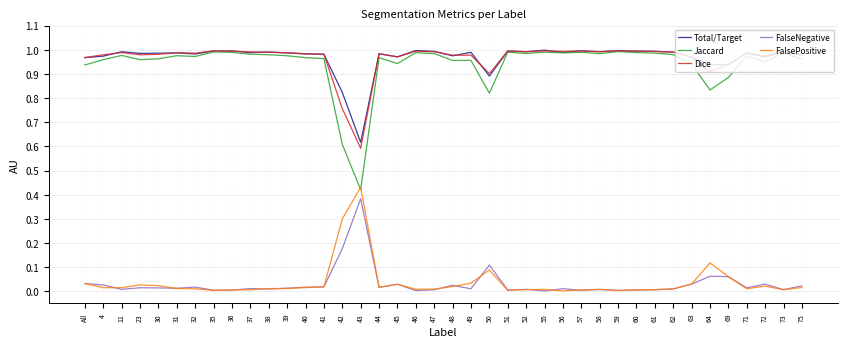

In Total/Target, how many points are higher than both neighbors (excluding endpoints)?

13